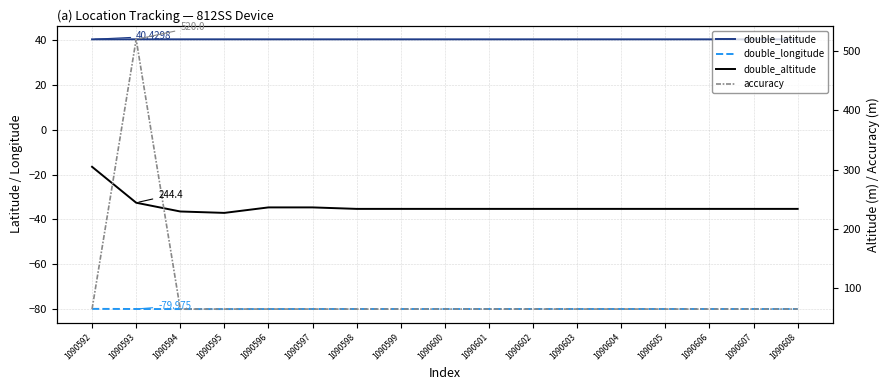

List the series in order of their overall mean, lowest first.

double_longitude, double_latitude, accuracy, double_altitude